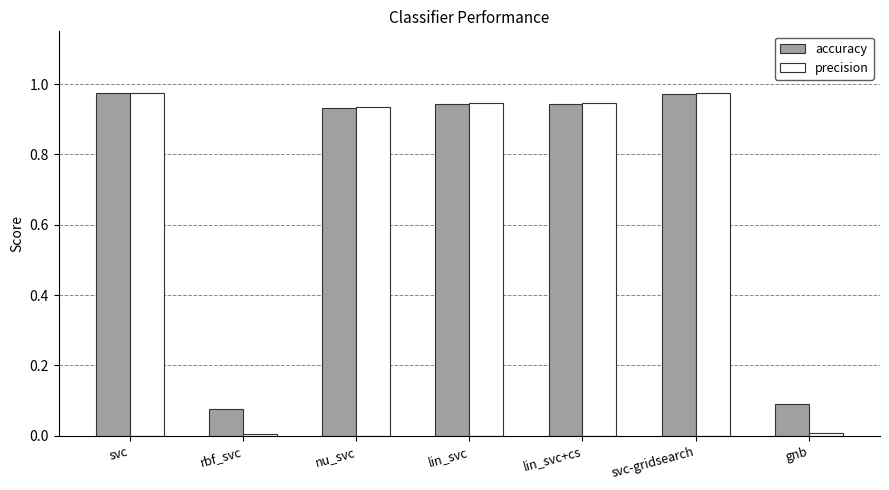

At gnb, list the series in order from smallest to largest.

precision, accuracy